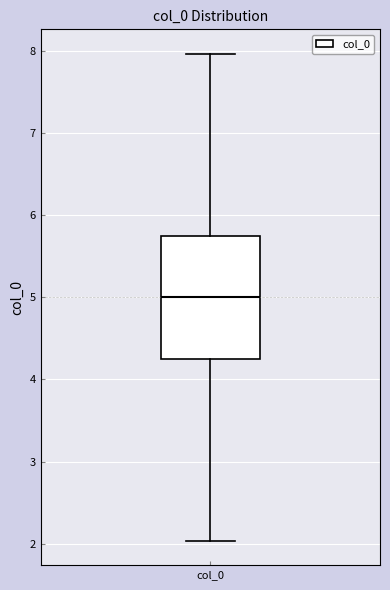

Read this box plot against the y-axis: the position of the median line, the range covered by the box, and the ends of both whiskers. The values are not printed on the chart, so give them approximately, as read against the axis.

median 5.0, box 4.3 to 5.7, whiskers 2.0 to 8.0